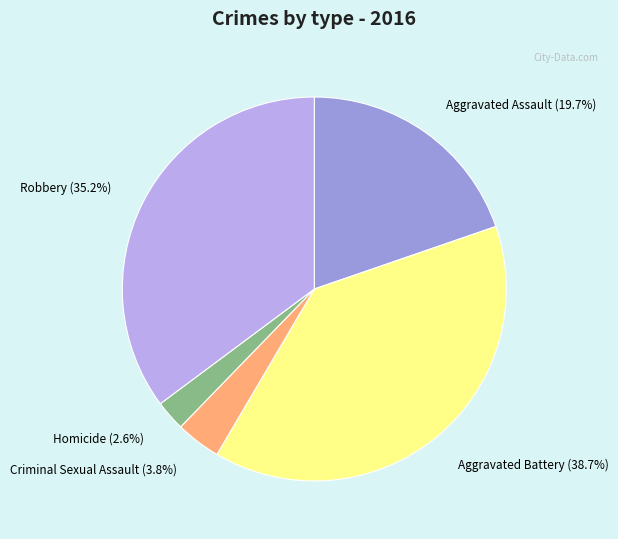

Does Homicide represent more than half of the total?

No